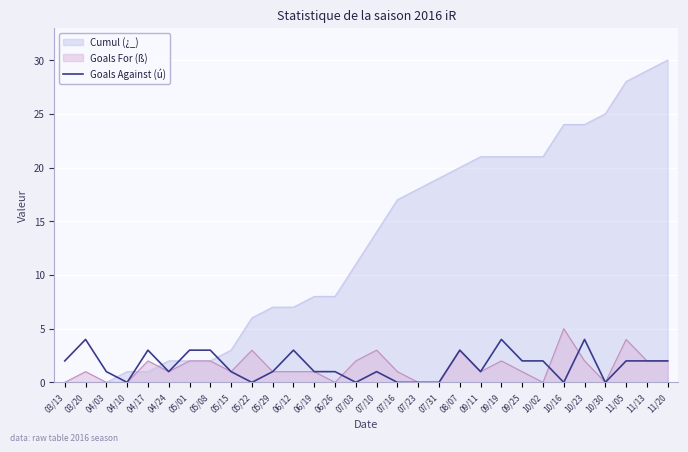

How many lines are shown in the chart?

3